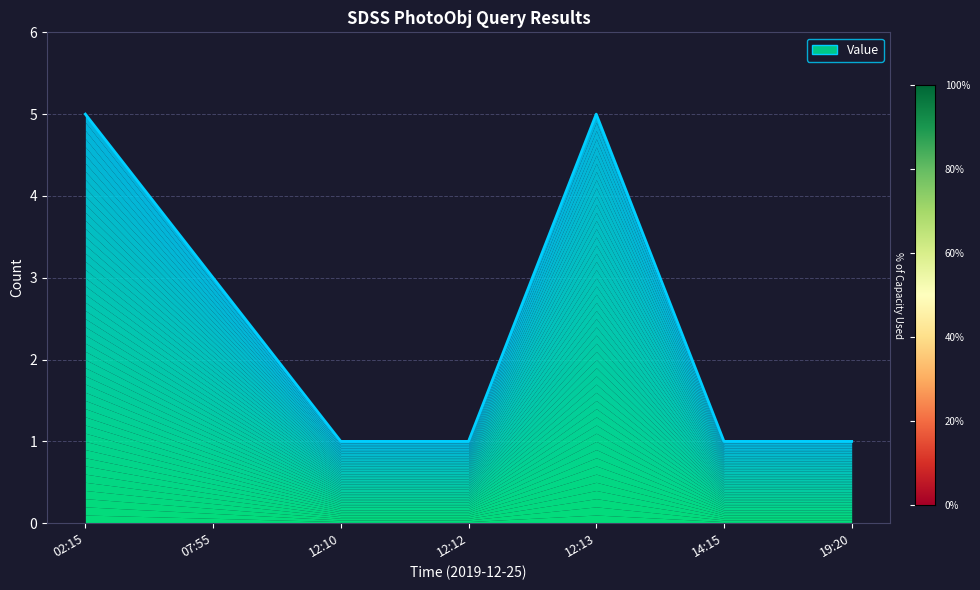

What is the greatest value displayed?

5